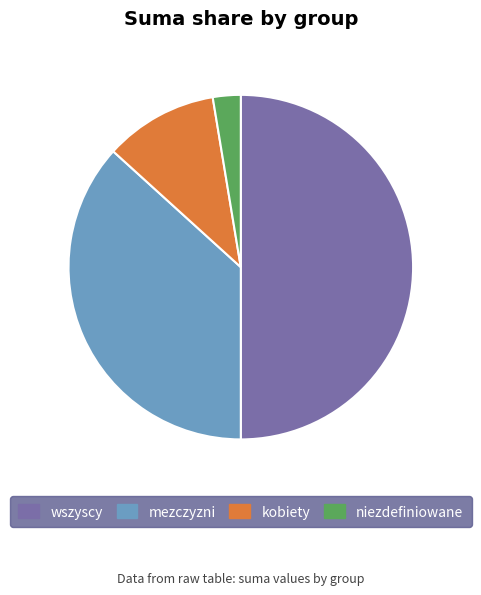

Is it true that wszyscy is 50% of the pie?

True